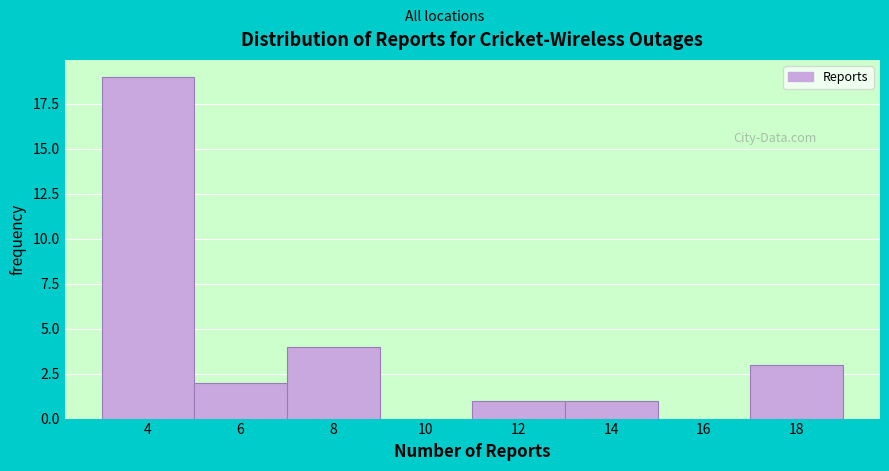

Reading left to right, list every bar in this chart as the range it spans on the x-axis followed by its height. The values are not printed on the chart, so give them approximately, as read against the axis.

3 to 5: 19
5 to 7: 2
7 to 9: 4
9 to 11: 0
11 to 13: 1
13 to 15: 1
15 to 17: 0
17 to 19: 3